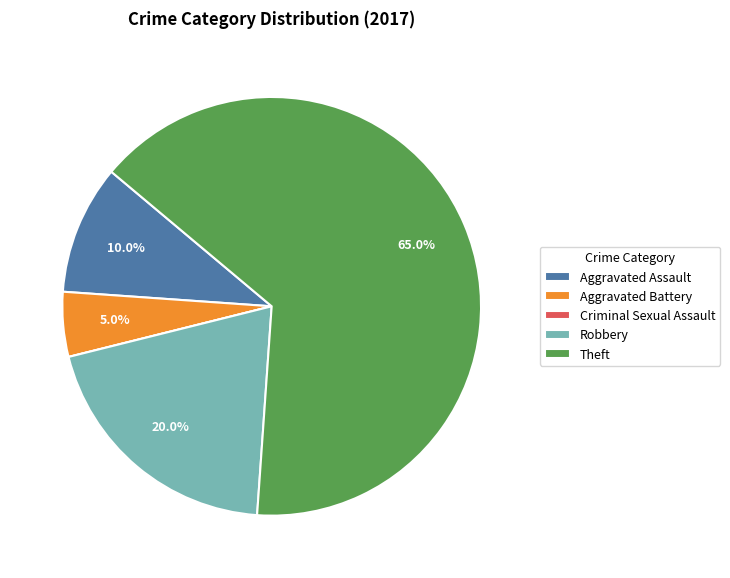

Which category has the biggest portion of the pie?

Theft